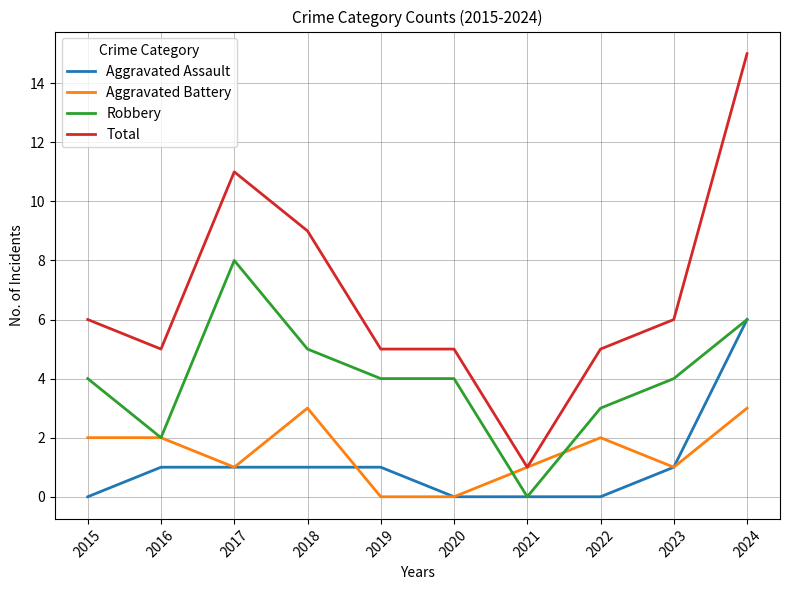

What is the sum of the Aggravated Assault values at 2016 and 2022?

1